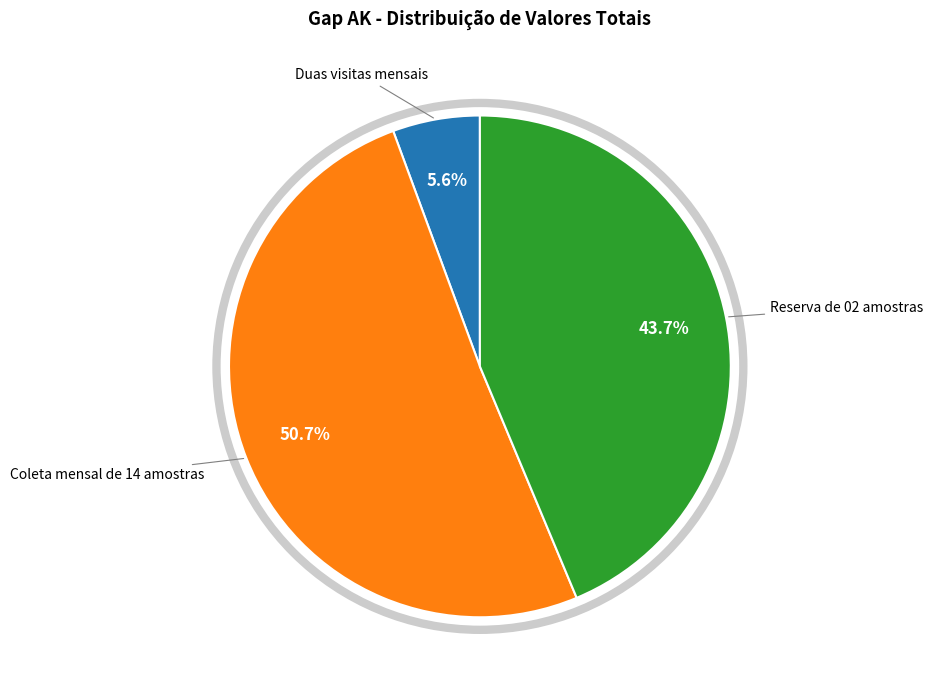

Is there any slice that represents more than half of the pie?

Yes